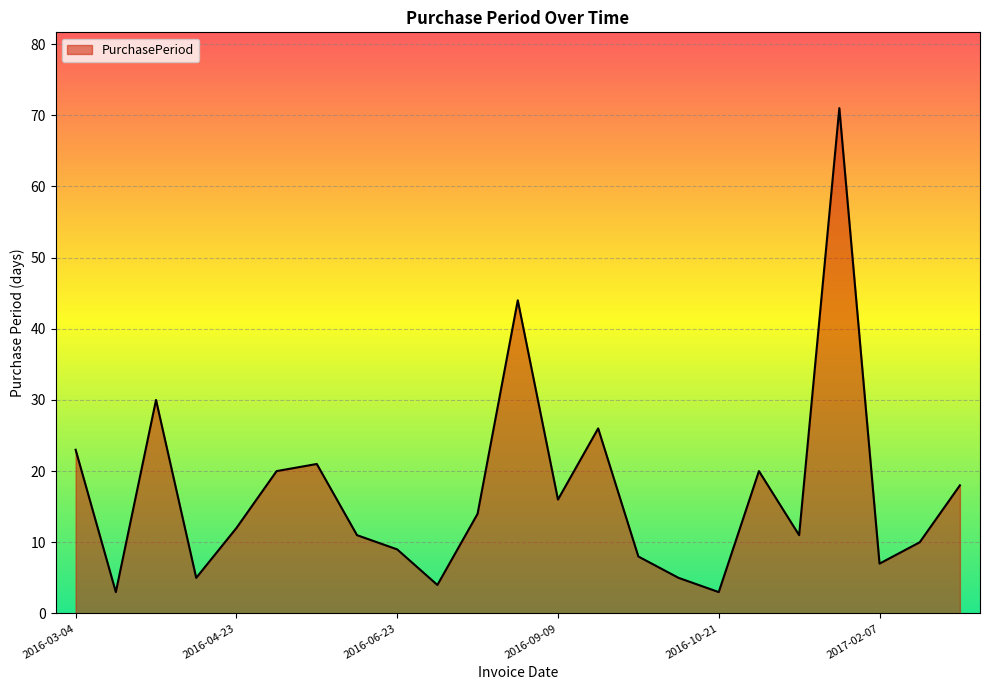

What is the greatest value displayed?

71